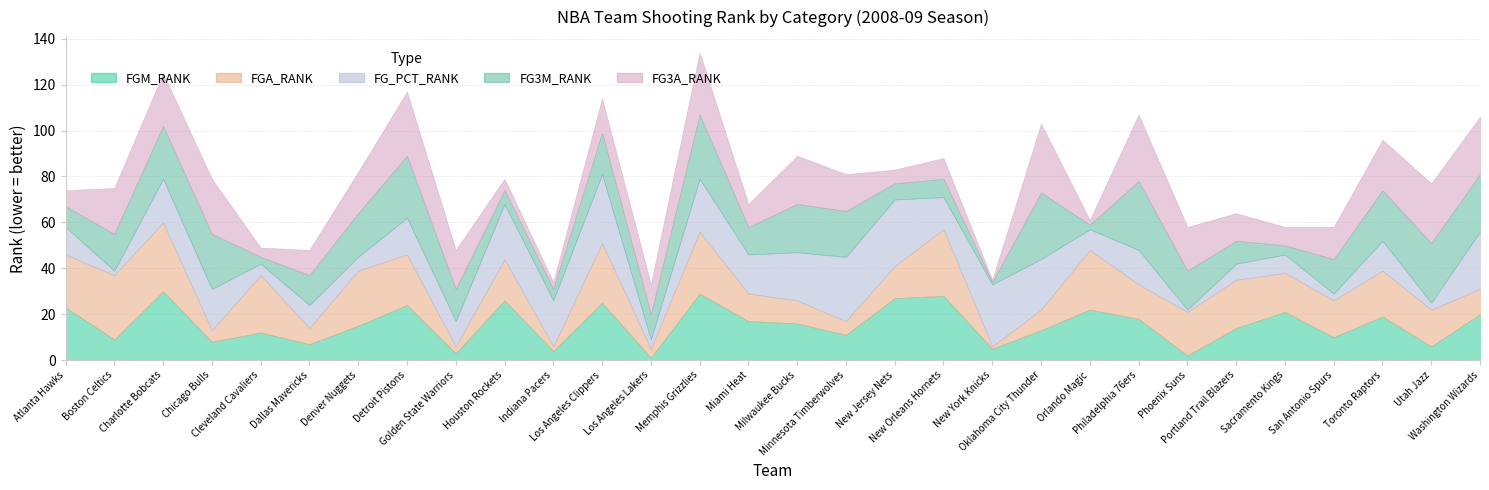

What is the difference between the highest and lowest values at Chicago Bulls?

19